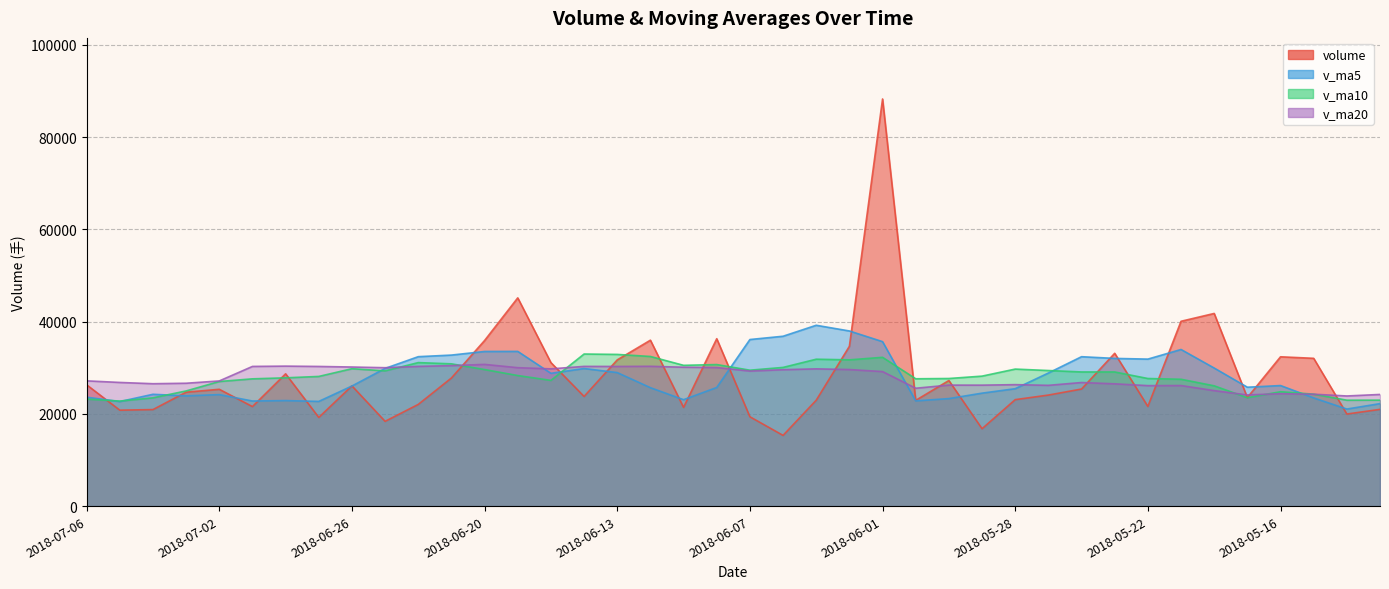

At which category does v_ma10 reach its first local peak?

2018-06-26